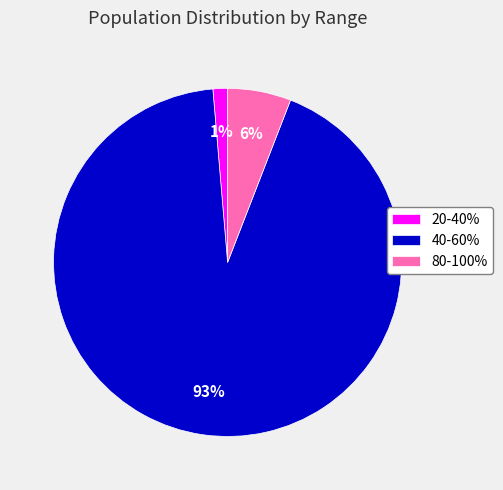

Is the sum of 80-100% and 40-60% greater than half?

Yes